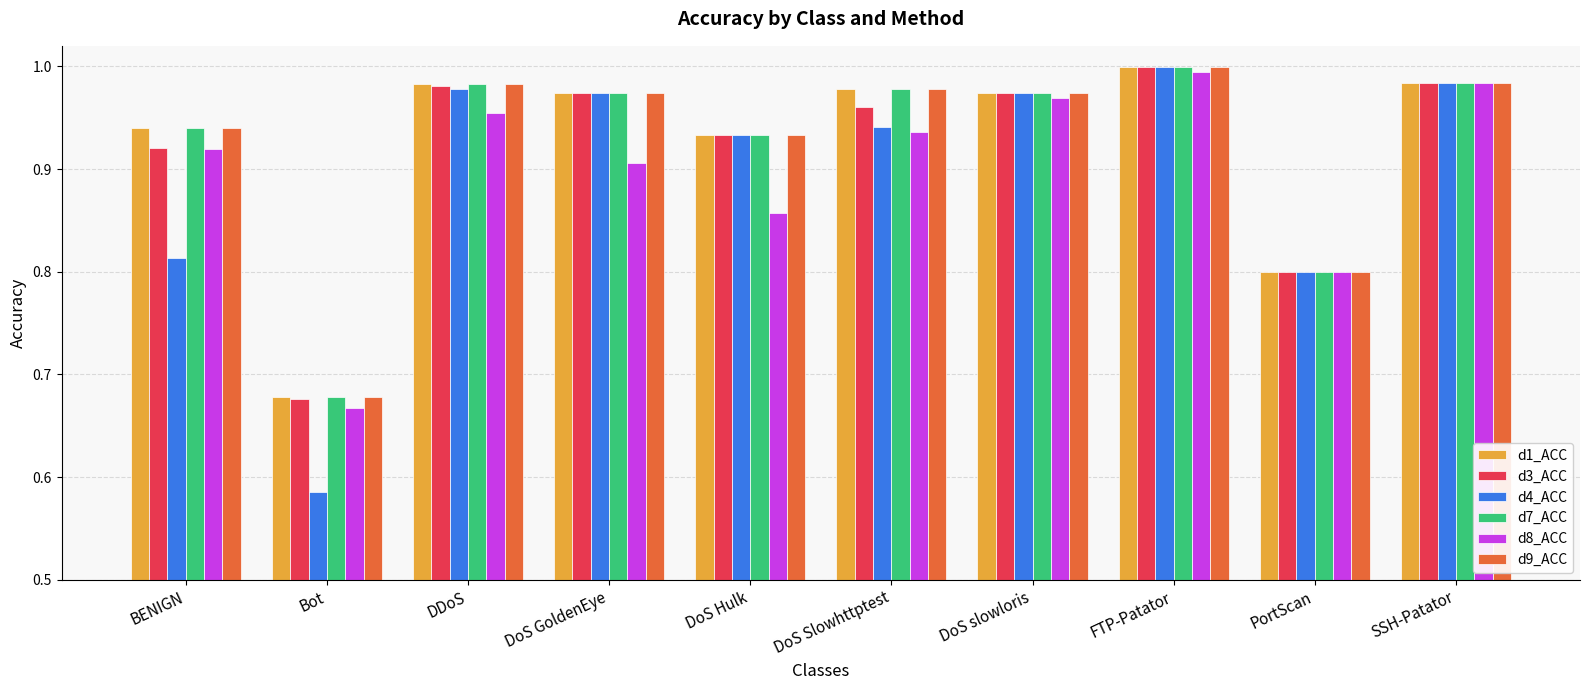

At which label is d4_ACC closest to 0?

Bot